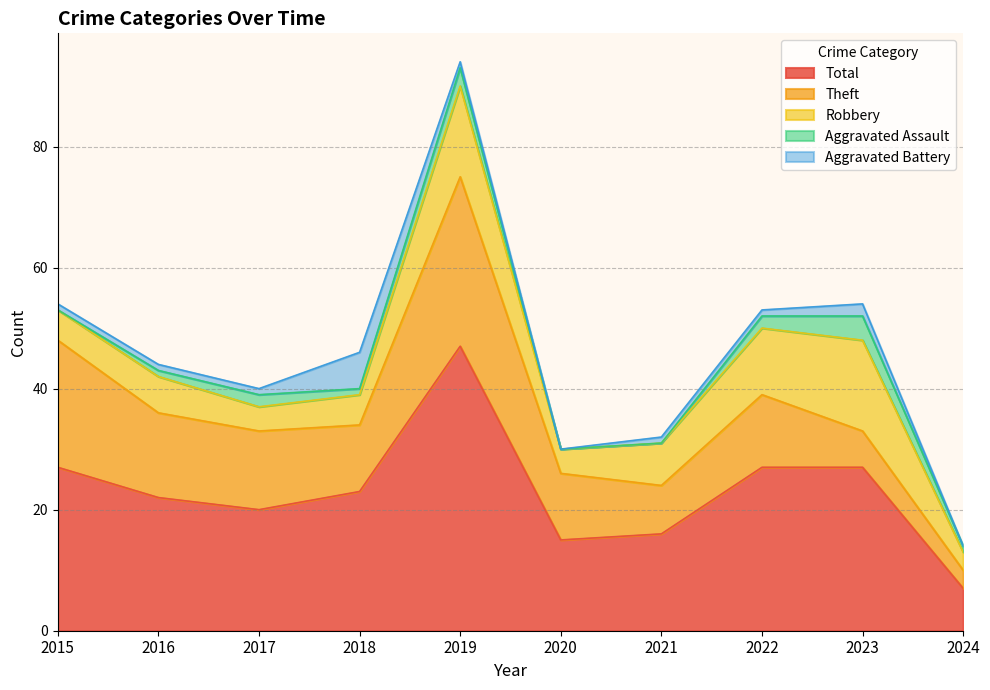

What is the sum of all Theft values?

127